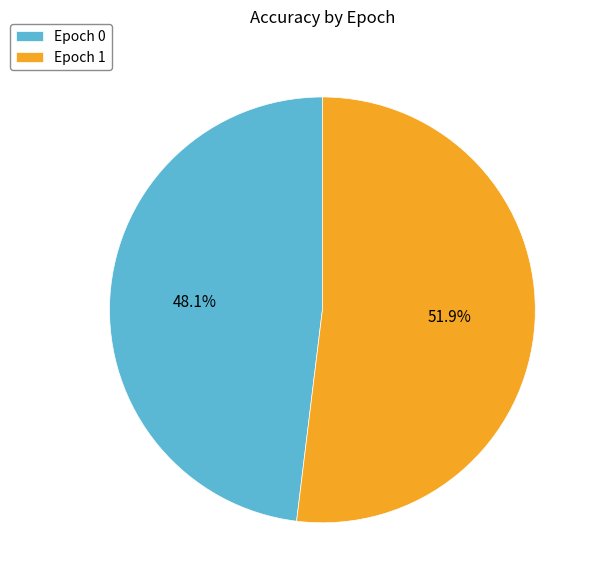

How many slices are in this pie chart?

2